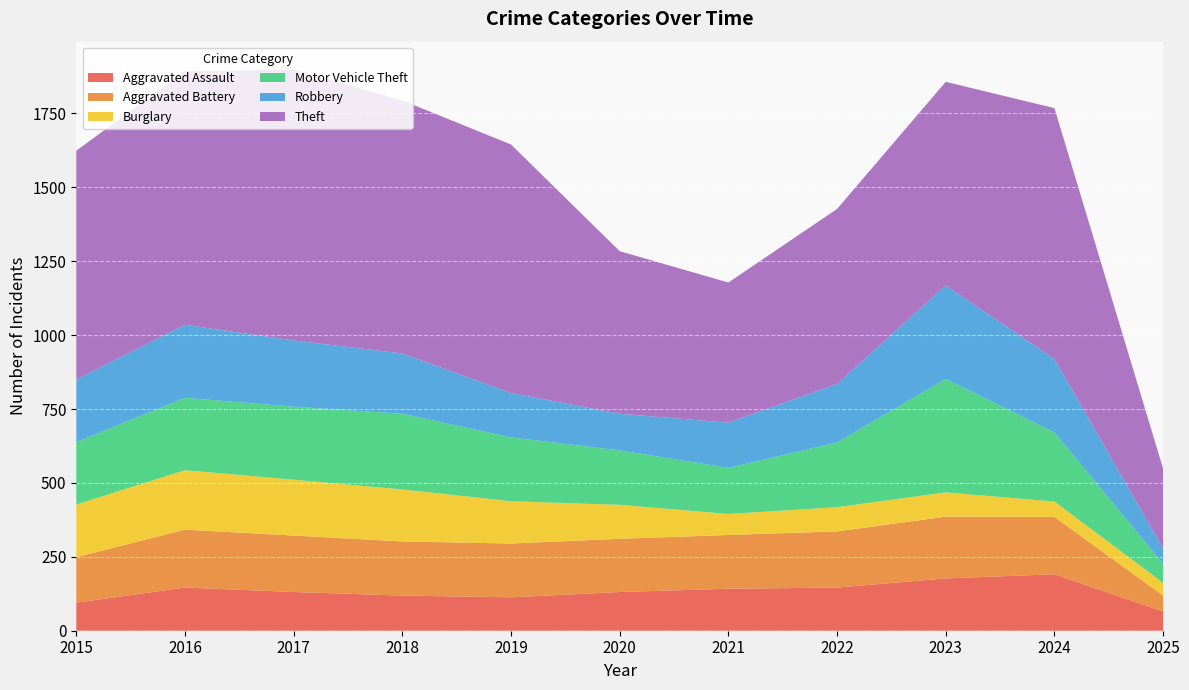

Reading left to right, transcribe all the data shown in this chart.

Aggravated Assault: 2015=95	2016=146	2017=131	2018=119	2019=113	2020=131	2021=142	2022=146	2023=177	2024=191	2025=65
Aggravated Battery: 2015=154	2016=196	2017=191	2018=183	2019=182	2020=180	2021=182	2022=190	2023=209	2024=194	2025=54
Burglary: 2015=178	2016=201	2017=189	2018=176	2019=143	2020=115	2021=71	2022=82	2023=82	2024=52	2025=43
Motor Vehicle Theft: 2015=211	2016=245	2017=247	2018=256	2019=216	2020=184	2021=156	2022=219	2023=384	2024=234	2025=65
Robbery: 2015=212	2016=247	2017=224	2018=204	2019=150	2020=124	2021=153	2022=198	2023=316	2024=248	2025=51
Theft: 2015=774	2016=858	2017=916	2018=856	2019=841	2020=550	2021=474	2022=592	2023=689	2024=849	2025=270